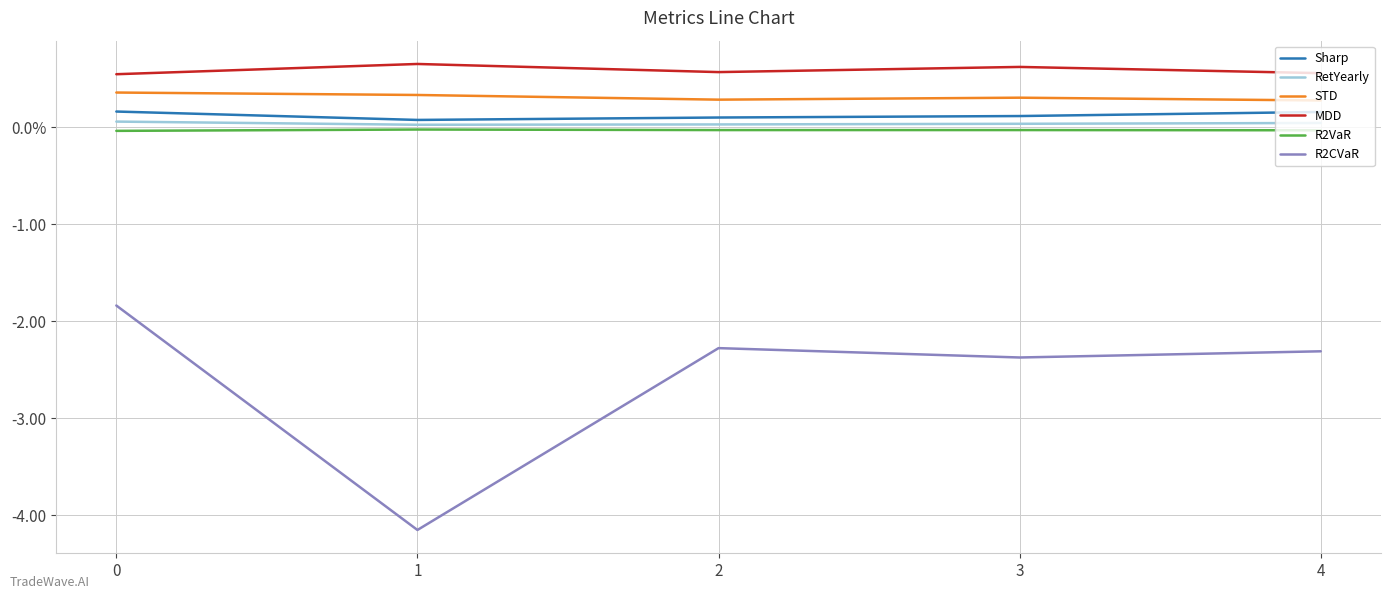

True or false: R2CVaR has a value of -4.2 at 1.

True